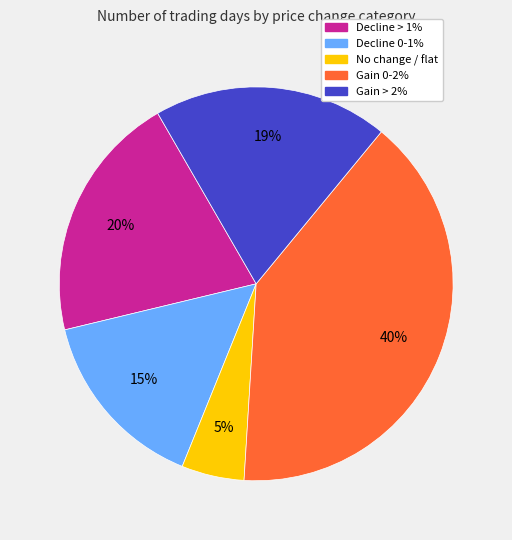

Count the number of slices in the pie.

5